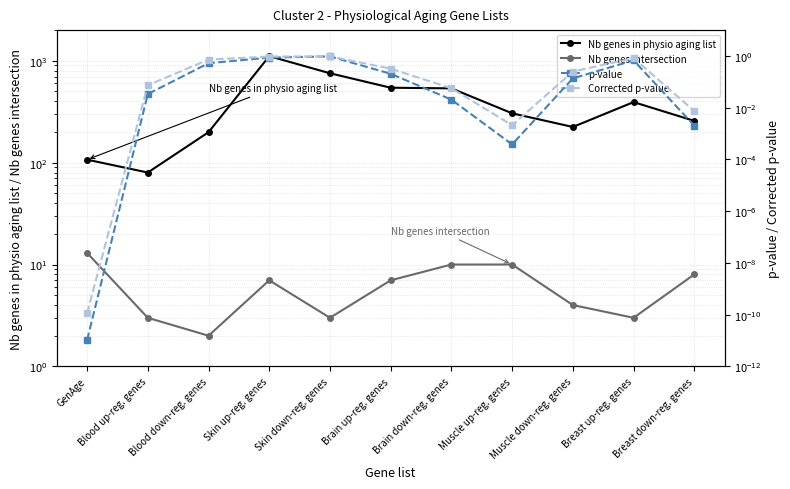

Is it true that Corrected p-value equals 0.1 at Brain down-reg. genes?

True